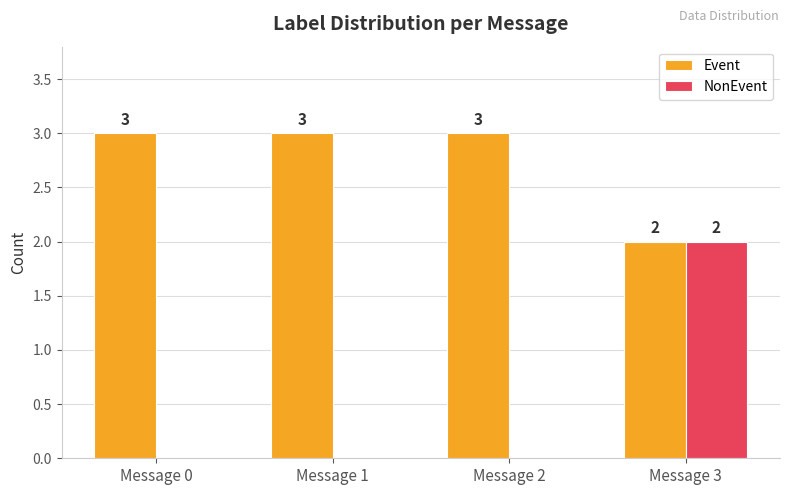

What is the approximate value of Event at Message 0?

3